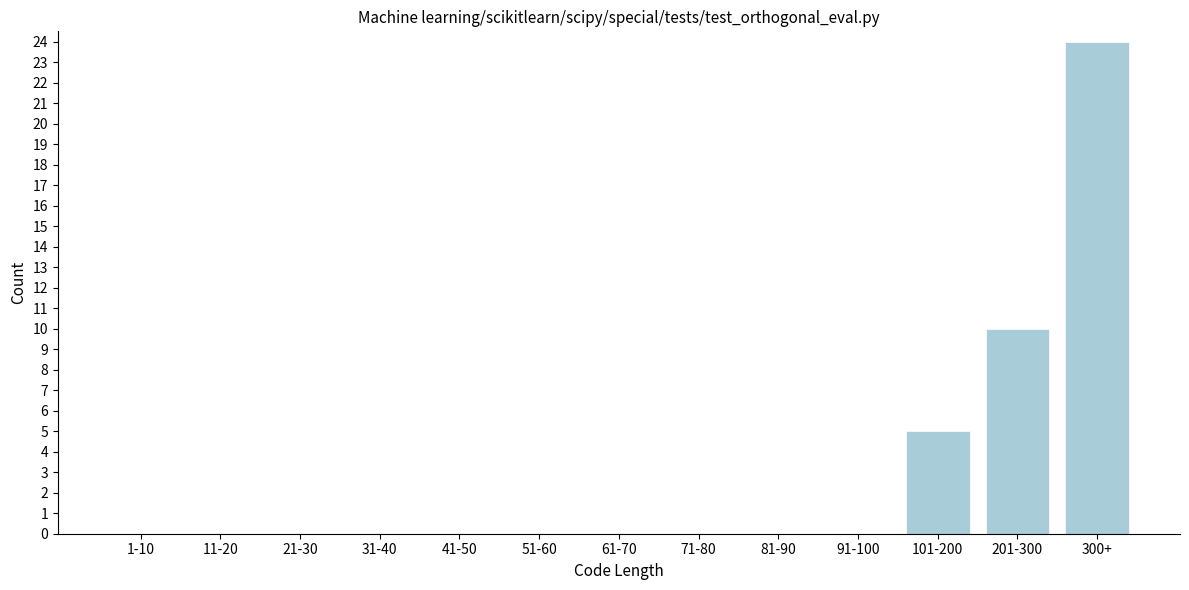

Reading left to right, transcribe all the data shown in this chart.

1-10=0	11-20=0	21-30=0	31-40=0	41-50=0	51-60=0	61-70=0	71-80=0	81-90=0	91-100=0	101-200=5	201-300=10	300+=24